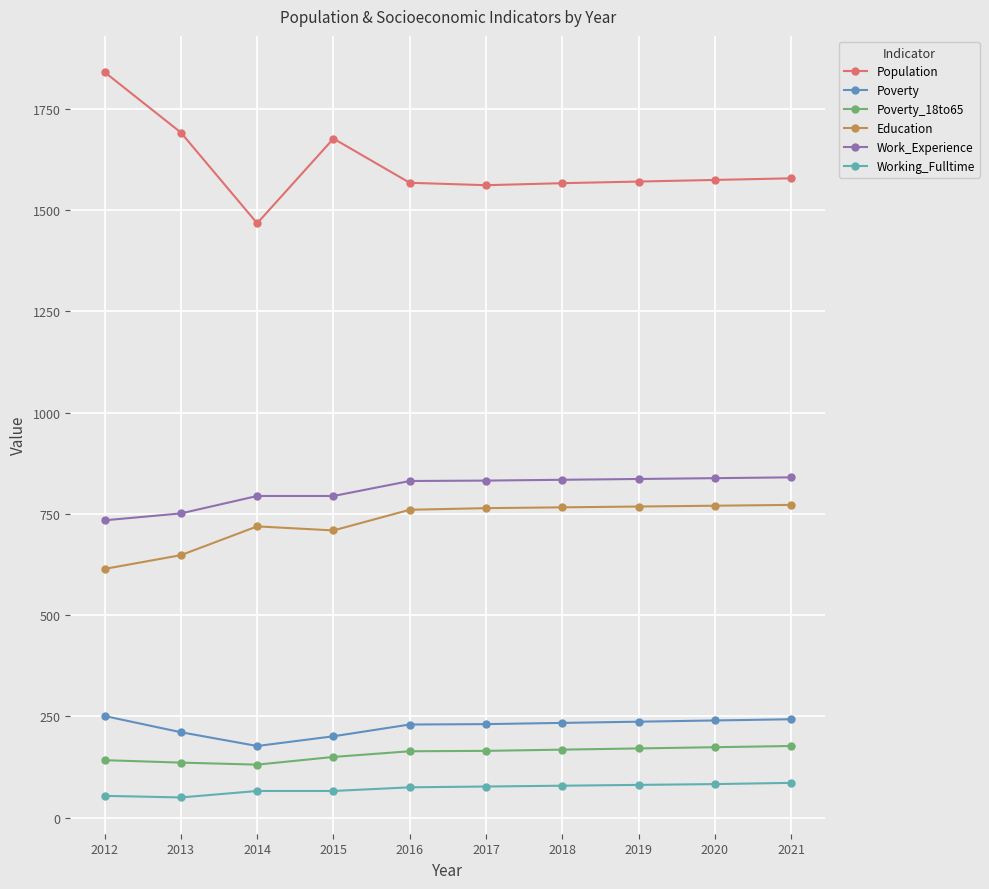

Reading right to left, list all the values displayed in this chart.

Population: 1578	1574	1570	1566	1561	1567	1676	1467	1691	1840
Poverty: 243	240	237	234	231	230	201	177	211	251
Poverty_18to65: 177	174	171	168	165	164	150	131	136	142
Education: 772	770	768	766	764	760	709	719	648	614
Work_Experience: 840	838	836	834	832	831	794	794	751	734
Working_Fulltime: 86	83	81	79	77	75	66	66	50	54